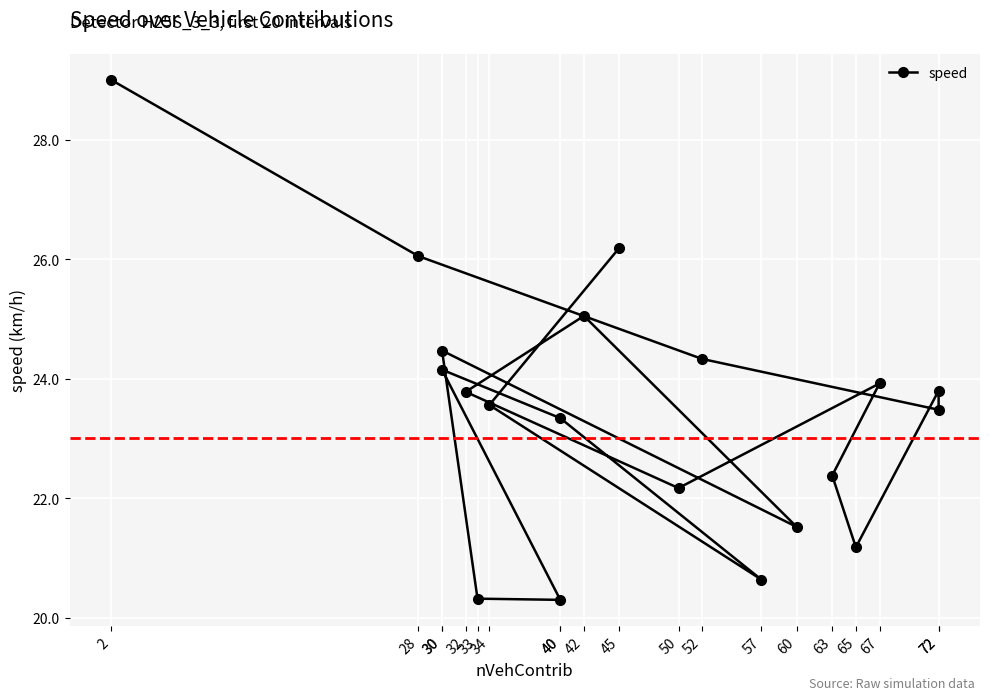

At which label is the value closest to 24?

67